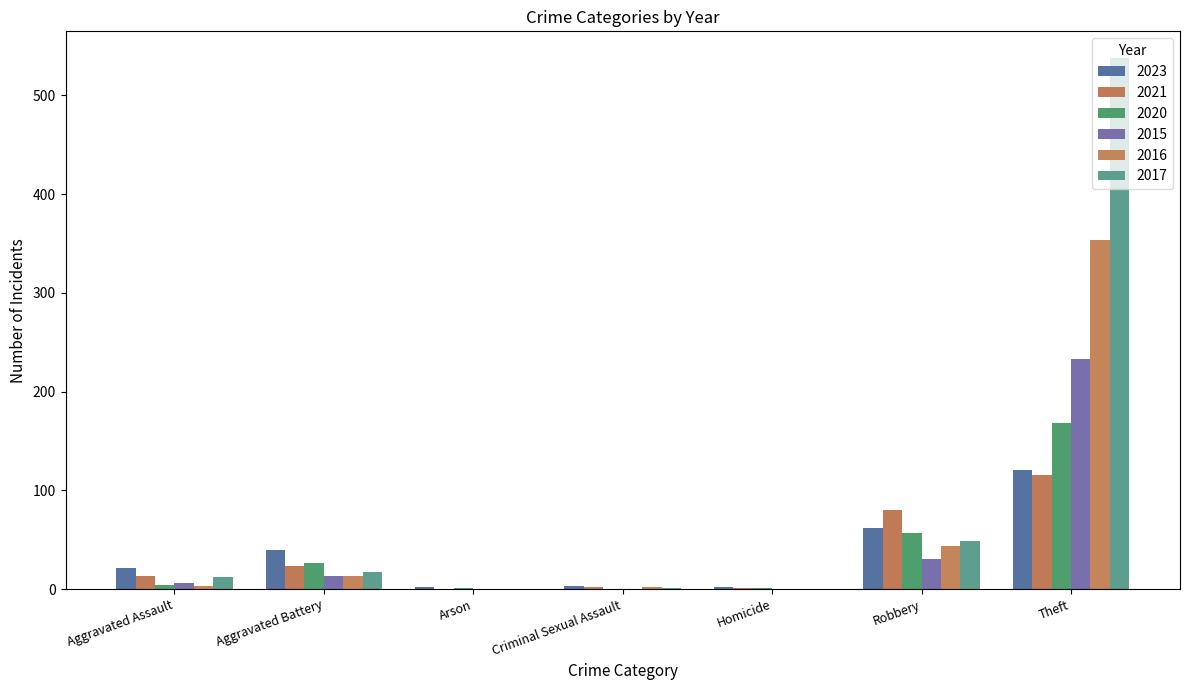

Reading left to right, what are all the values shown in this chart?

2023: 21	40	2	3	2	62	121
2021: 13	23	0	2	1	80	116
2020: 4	26	1	0	1	57	168
2015: 6	13	0	0	0	30	233
2016: 3	13	0	2	0	44	354
2017: 12	17	0	1	0	49	538